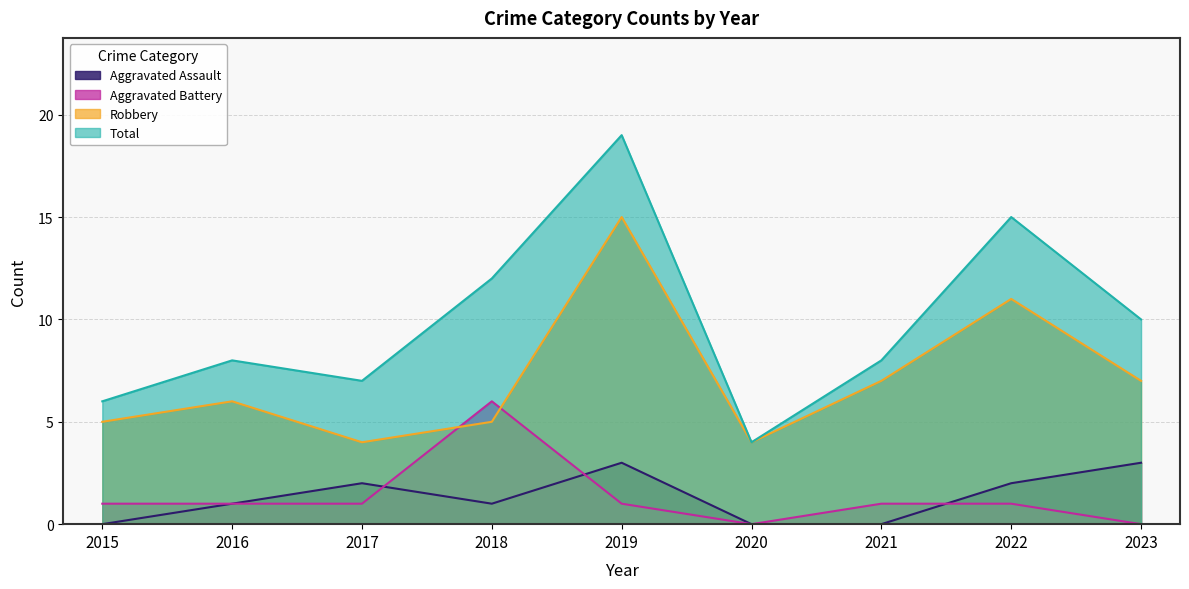

Reading left to right, list all the values displayed in this chart.

Aggravated Assault: 0	1	2	1	3	0	0	2	3
Aggravated Battery: 1	1	1	6	1	0	1	1	0
Robbery: 5	6	4	5	15	4	7	11	7
Total: 6	8	7	12	19	4	8	15	10